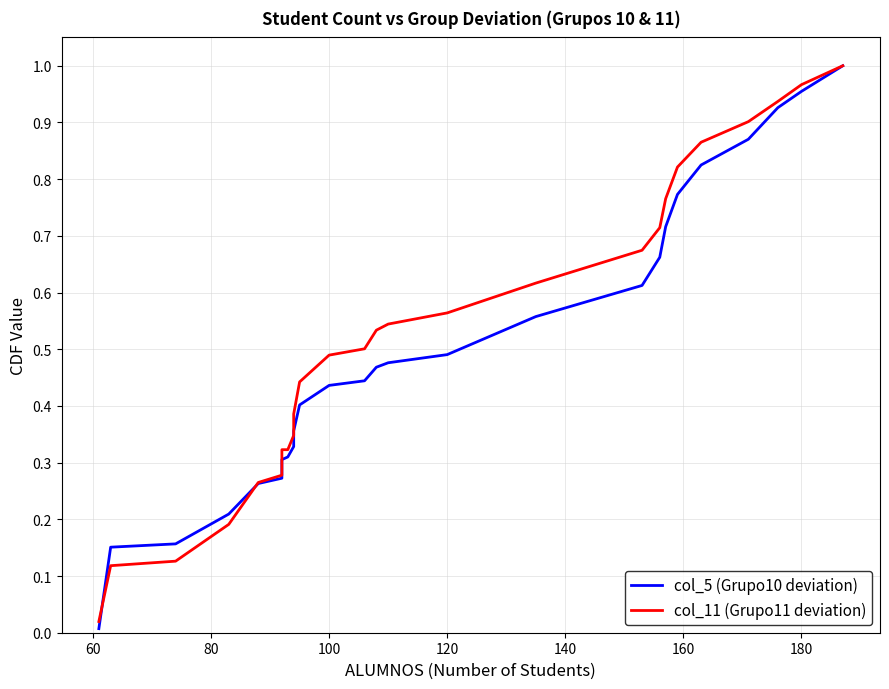

How many lines are shown in the chart?

2